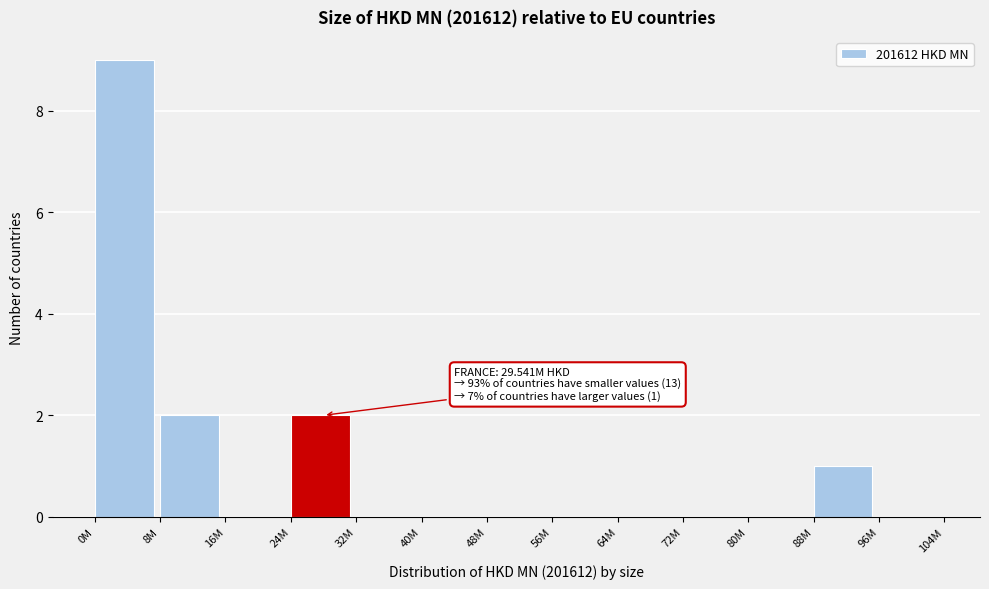

Reading right to left, extract all data points from this chart.

96M=0	88M=1	80M=0	72M=0	64M=0	56M=0	48M=0	40M=0	32M=0	24M=2	16M=0	8M=2	0M=9